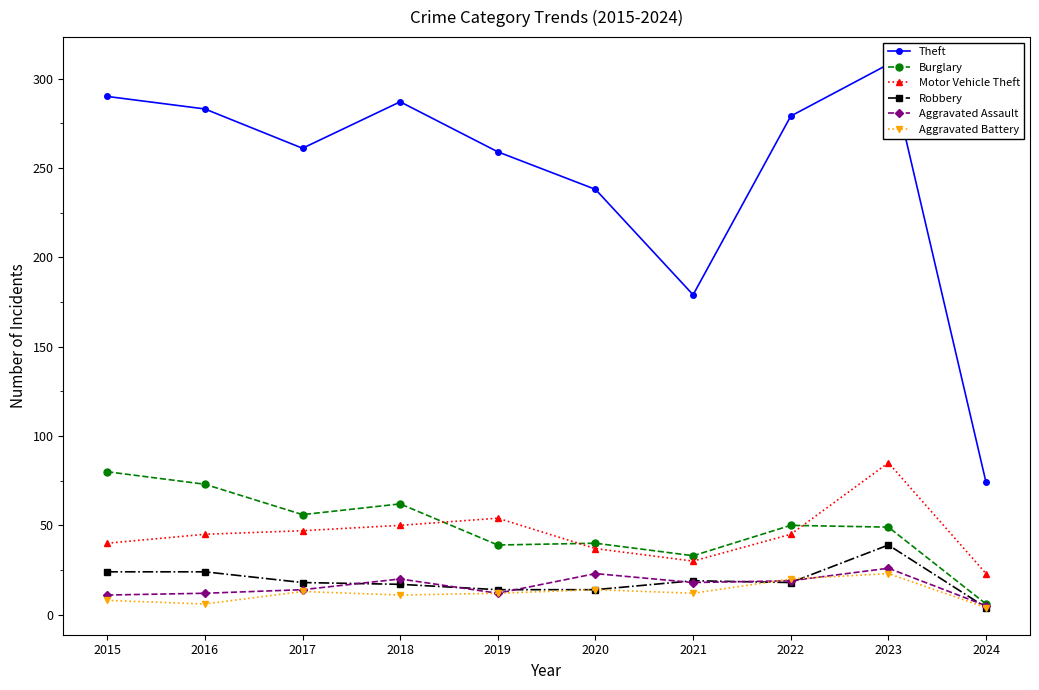

What is the sum of the Aggravated Battery values at 2020 and 2024?

18